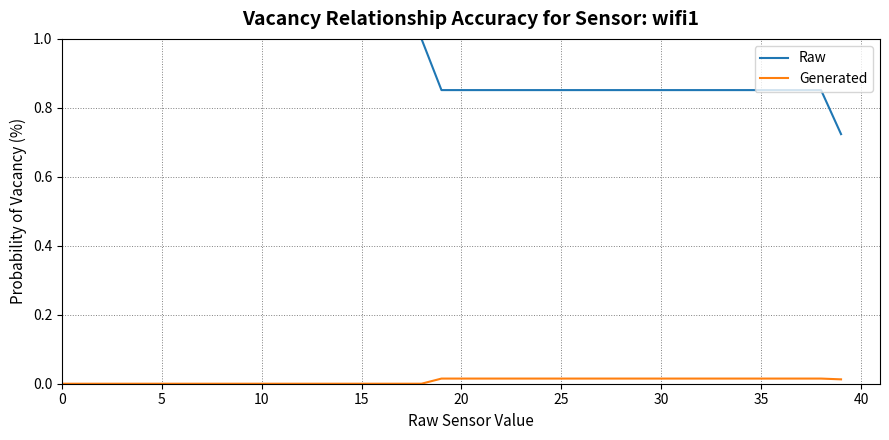

Rank the series by their maximum value, from lowest to highest.

Generated, Raw